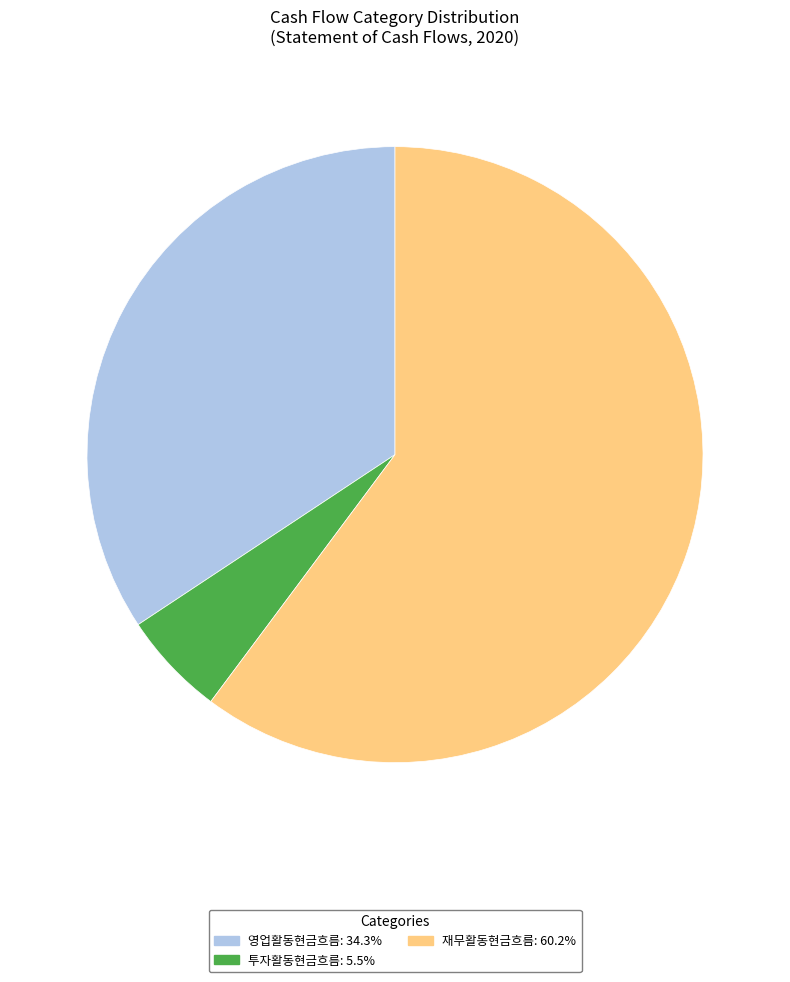

How many segments does this pie chart have?

3